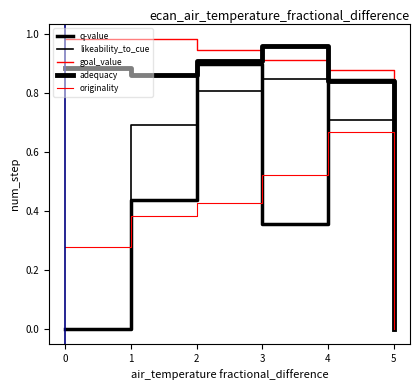

Does the chart have visible grid lines?

No